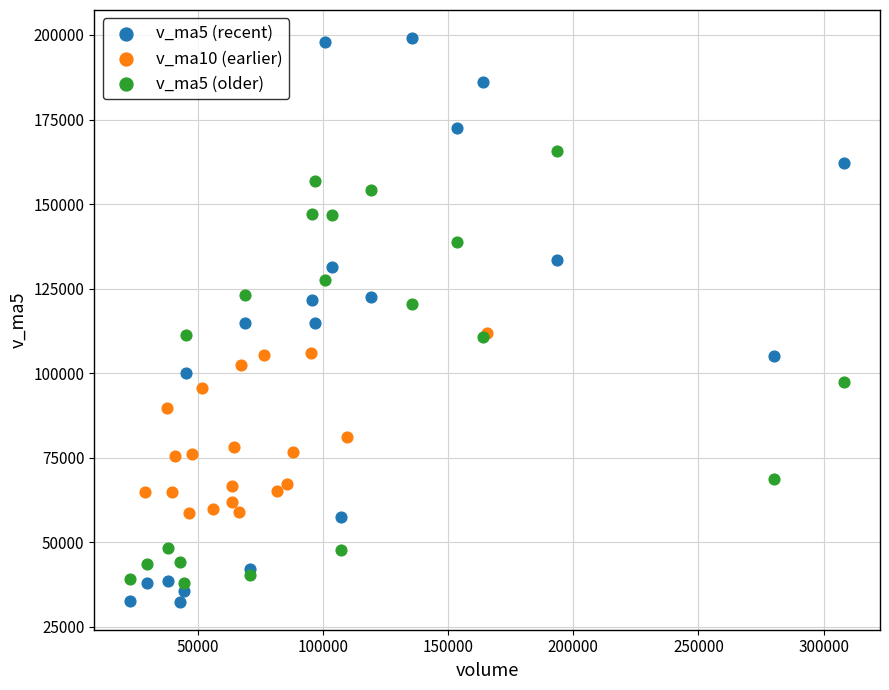

What are all the series names shown in the legend?

v_ma5 (recent), v_ma10 (earlier), v_ma5 (older)